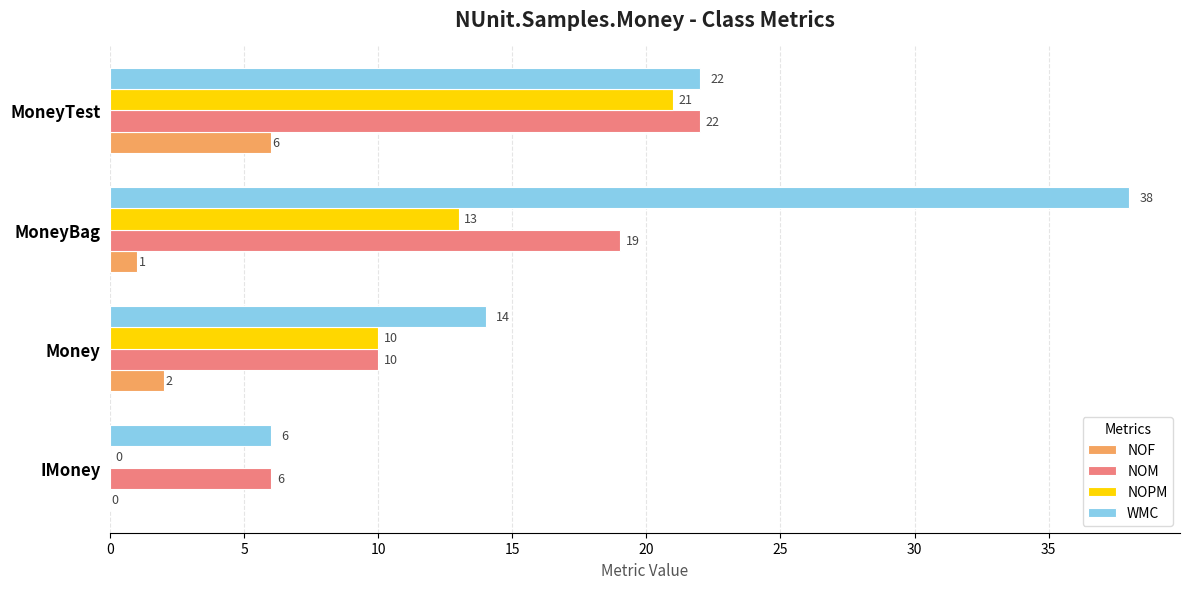

Which series has the largest total across all categories?

WMC